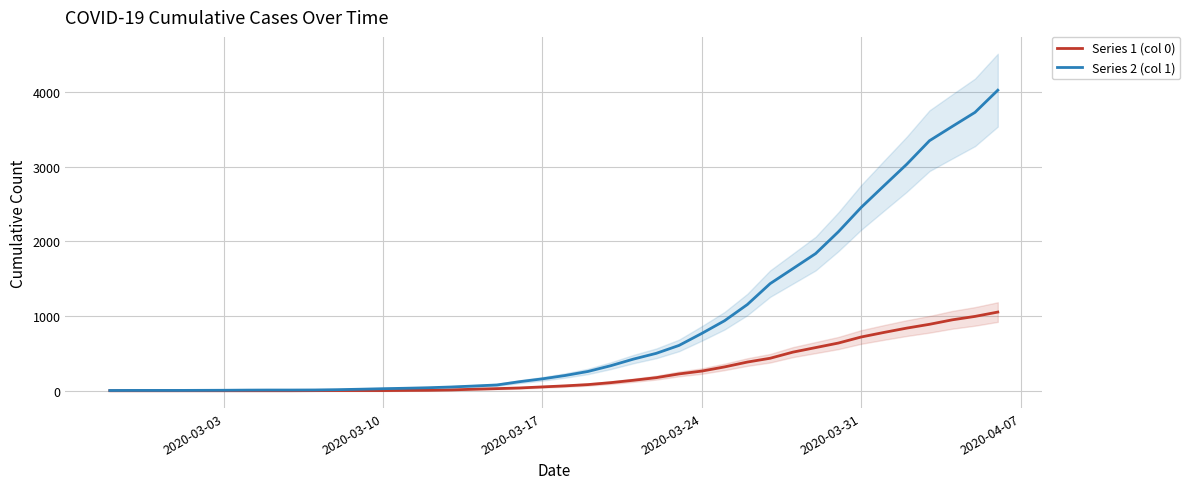

What is the spread (max minus min) of values at 2020-03-24?

505